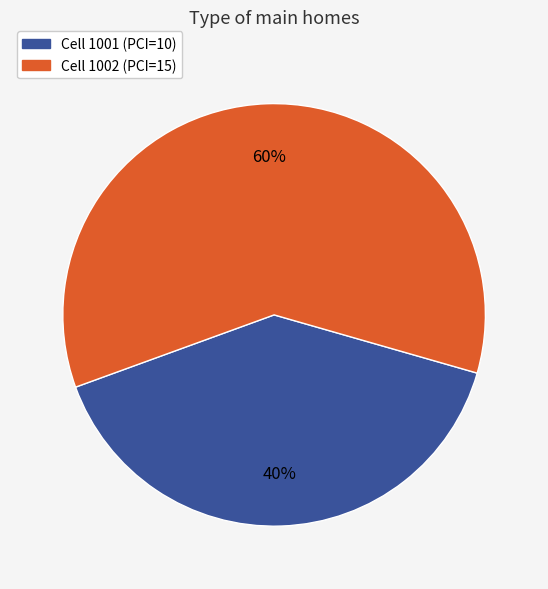

Is there any slice that represents more than half of the pie?

Yes